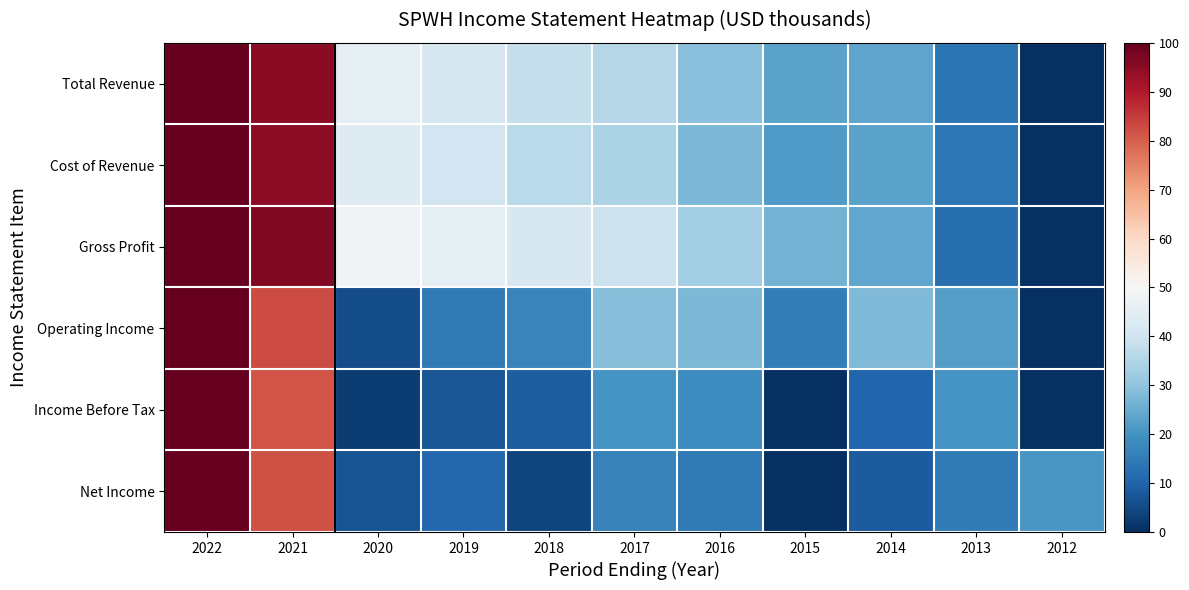

Reading right to left, transcribe all the data shown in this chart.

Total Revenue: 2012=0.0	2013=13.3	2014=23.6	2015=23.3	2016=29.2	2017=35.7	2018=38.3	2019=41.8	2020=45.1	2021=95.2	2022=100.0
Cost of Revenue: 2012=0.0	2013=13.9	2014=23.3	2015=21.9	2016=27.6	2017=34.0	2018=36.5	2019=40.3	2020=43.7	2021=94.6	2022=100.0
Gross Profit: 2012=0.0	2013=12.2	2014=24.1	2015=26.3	2016=32.5	2017=39.1	2018=42.0	2019=44.9	2020=48.1	2021=96.3	2022=100.0
Operating Income: 2012=0.0	2013=22.6	2014=28.1	2015=15.4	2016=27.5	2017=28.7	2018=16.8	2019=14.6	2020=5.8	2021=82.7	2022=100.0
Income Before Tax: 2012=0.0	2013=20.5	2014=10.2	2015=0.2	2016=18.9	2017=20.6	2018=8.7	2019=7.0	2020=2.7	2021=81.4	2022=100.0
Net Income: 2012=21.0	2013=15.1	2014=8.4	2015=0.0	2016=14.8	2017=16.8	2018=4.1	2019=10.6	2020=6.8	2021=81.9	2022=100.0